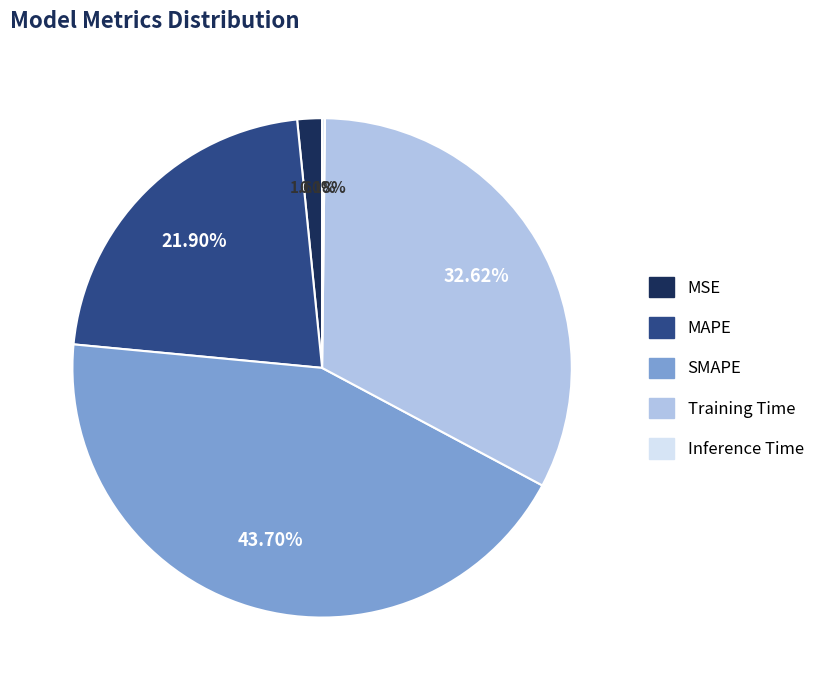

Between MSE and Training Time, which is larger?

Training Time